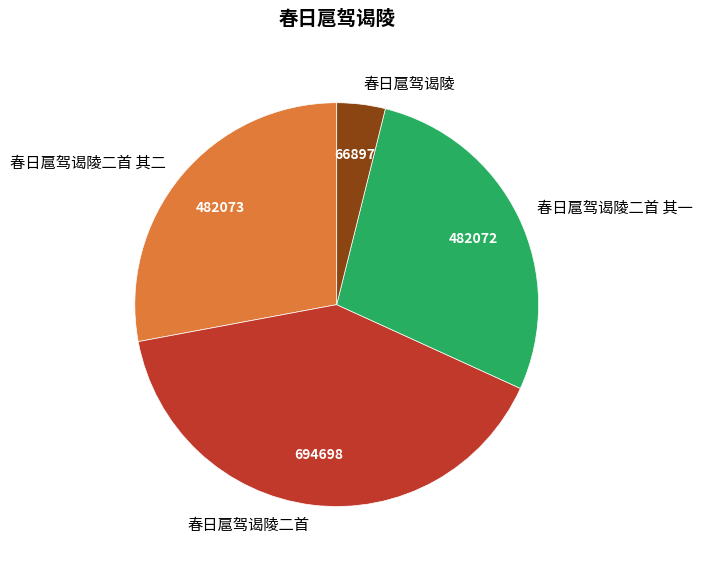

What is the largest slice in the pie chart?

春日扈驾谒陵二首